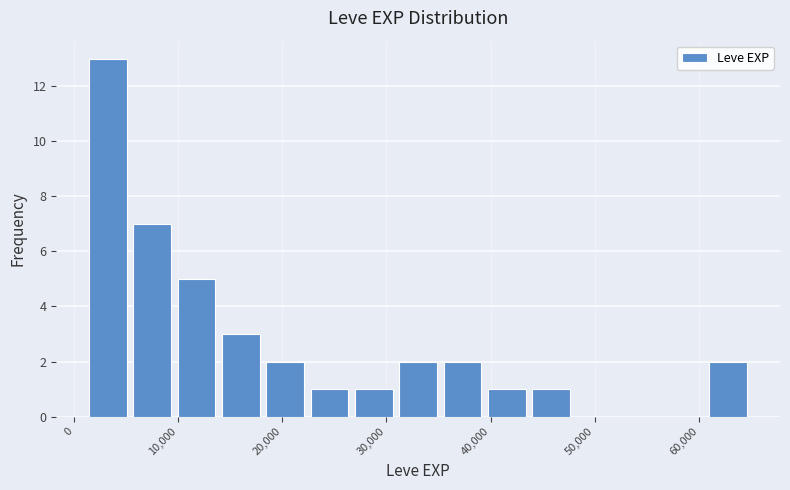

Reading left to right, transcribe this chart: for each bar, give the range it covers on the x-axis and its height. Neither the bar edges nor the heights are printed on the chart, so give them approximately, as read against the axes.

1000 to 5000: 13
5000 to 10000: 7
10000 to 14000: 5
14000 to 18000: 3
18000 to 22000: 2
22000 to 27000: 1
27000 to 31000: 1
31000 to 35000: 2
35000 to 39000: 2
39000 to 44000: 1
44000 to 48000: 1
48000 to 52000: 0
52000 to 56000: 0
56000 to 61000: 0
61000 to 65000: 2